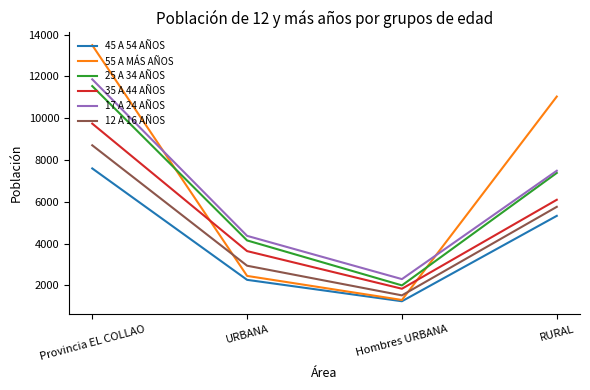

What is the difference between the highest and lowest values at RURAL?

5708